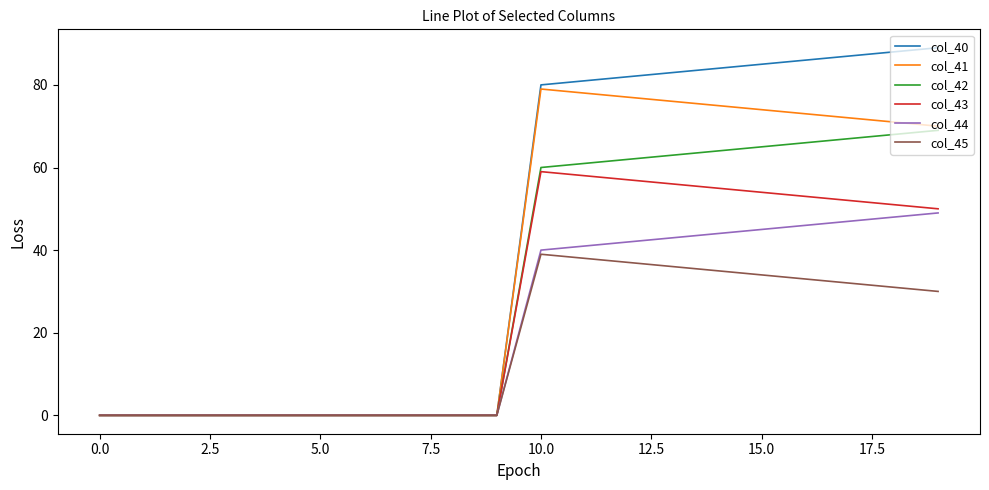

Which series has the largest total across all categories?

col_40